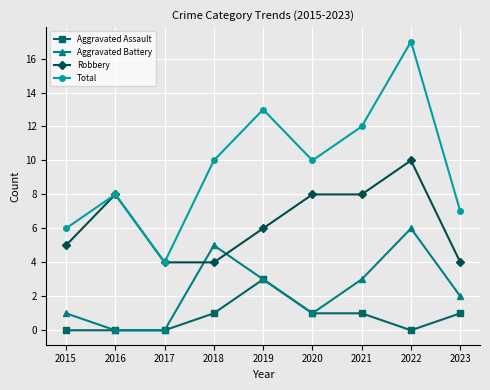

The Aggravated Assault series shows 1 at 2021. True or false?

True